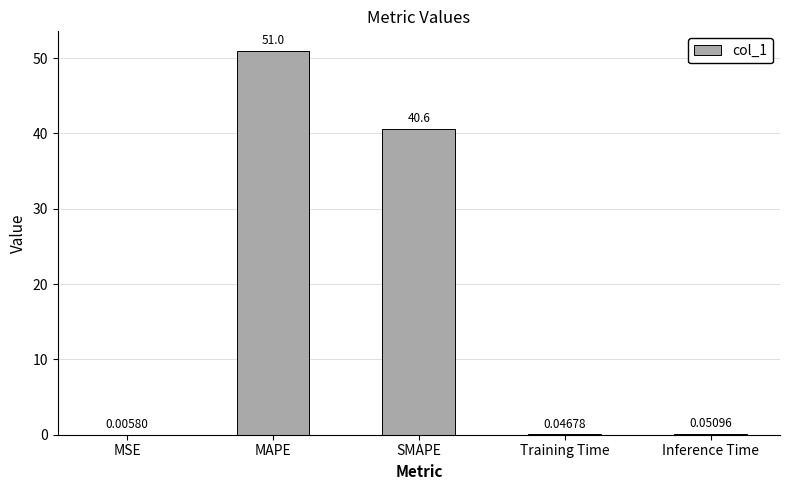

What is the greatest value displayed?

51.0